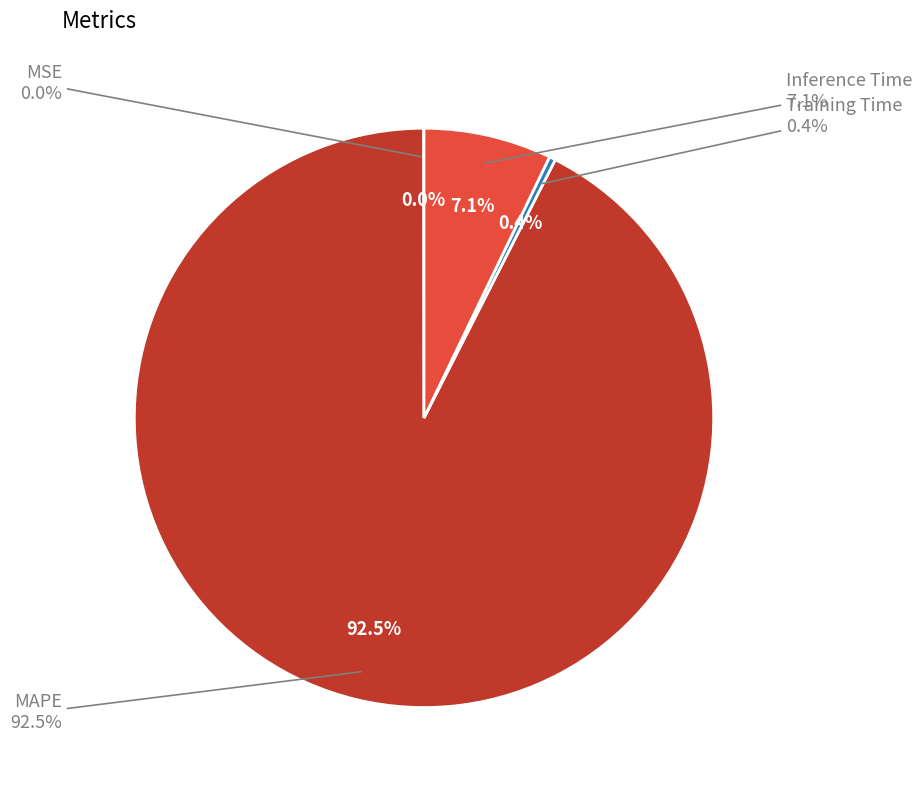

Combined, what portion of the pie is MAPE and MSE?

92.5%